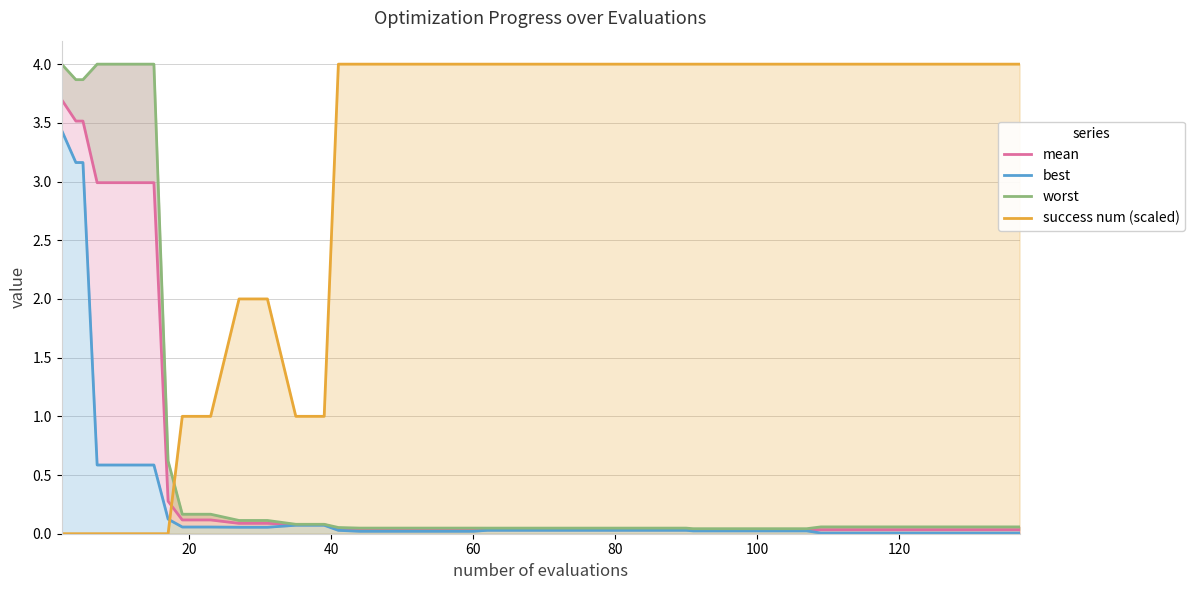

What is the maximum value for success num (scaled)?

4.0